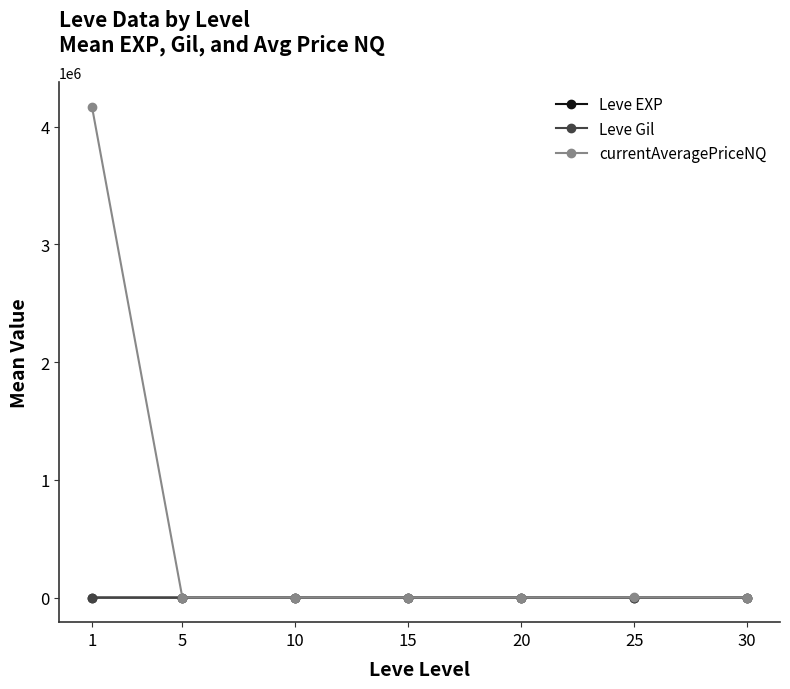

What is the value of the currentAveragePriceNQ point at the 6th from the left?

1519.2